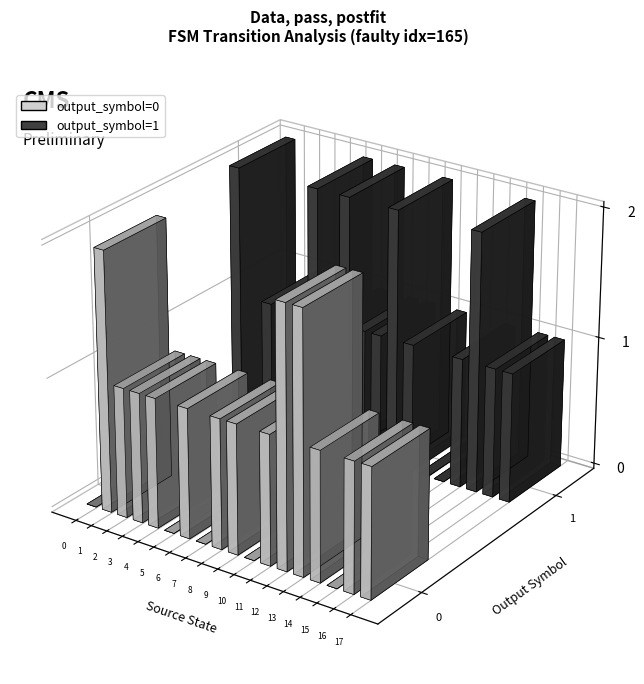

What is the difference between the second highest and minimum values in the output_symbol series?

1